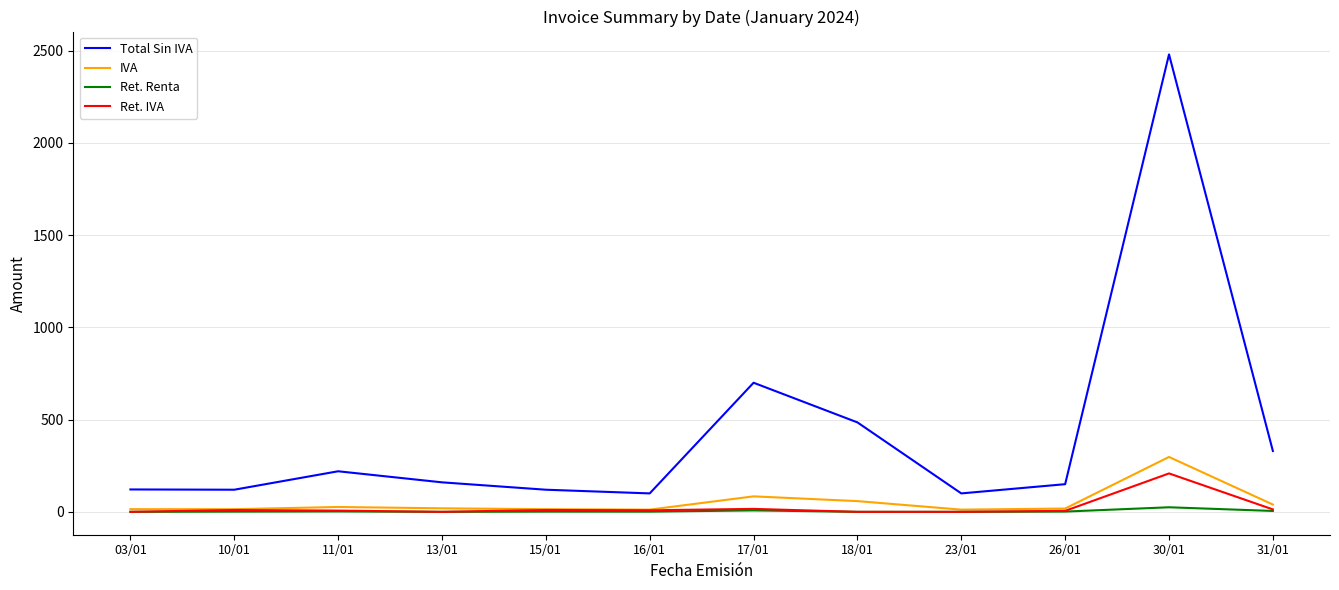

True or false: IVA and Total Sin IVA cross at least once.

False